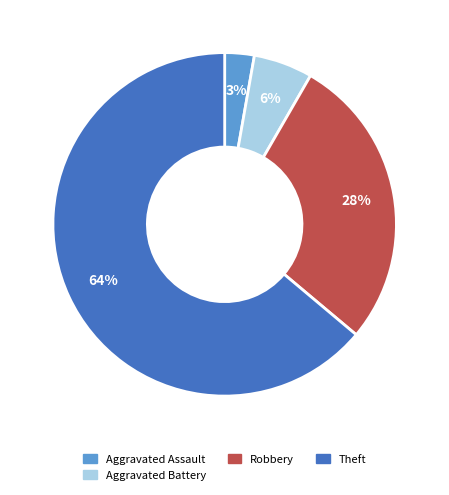

To the nearest percent, what is the average slice percentage?

25%